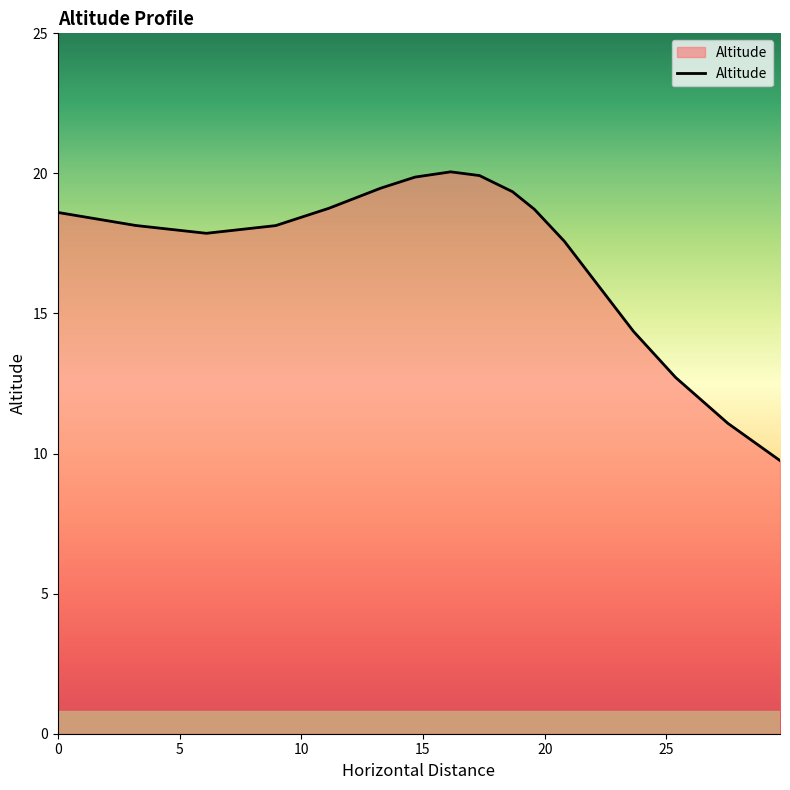

What is the difference between the maximum and minimum values?

10.3